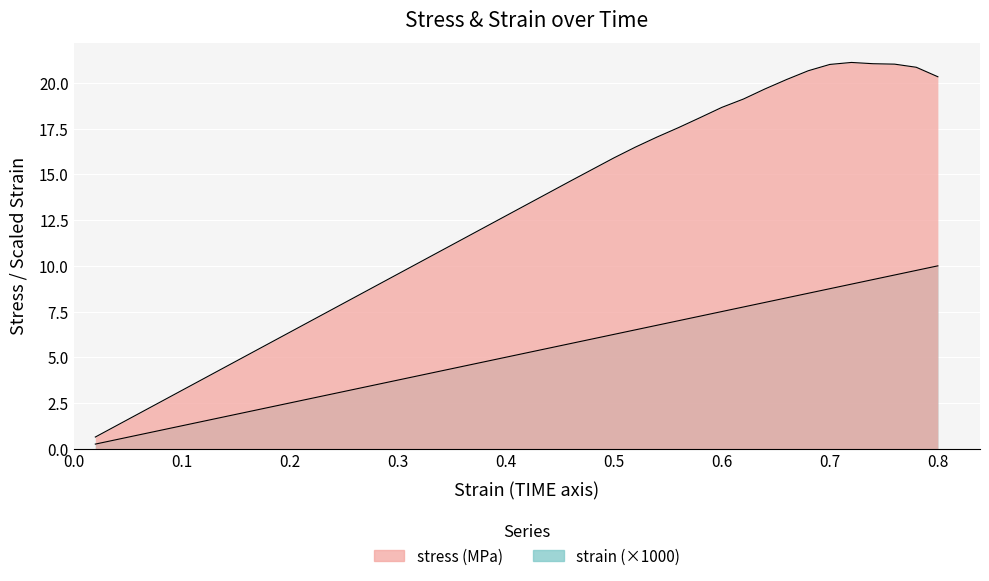

How many values in the strain series are below 5?

19